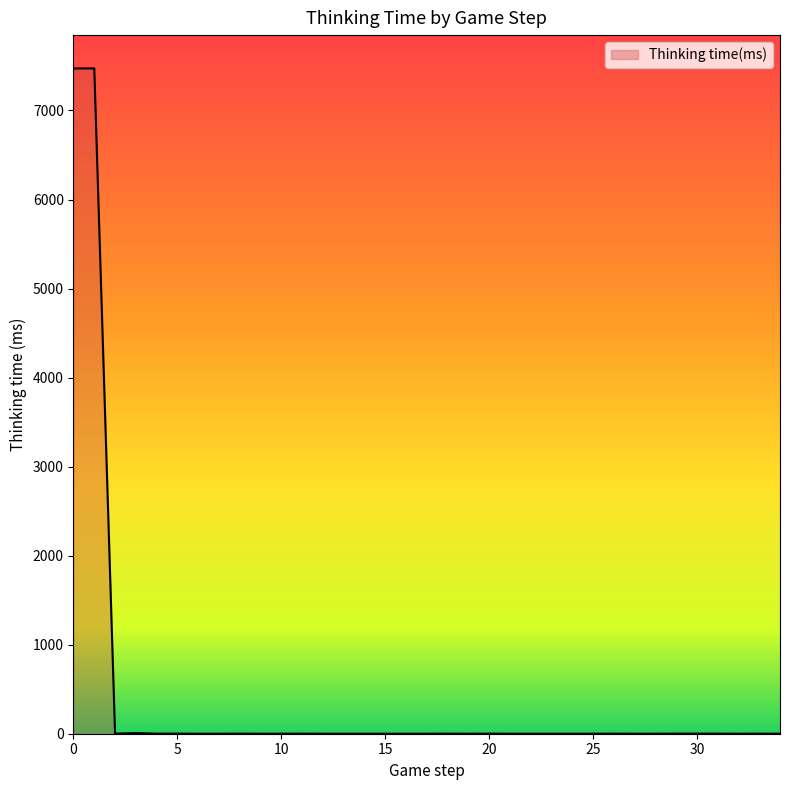

What is the greatest value displayed?

7473